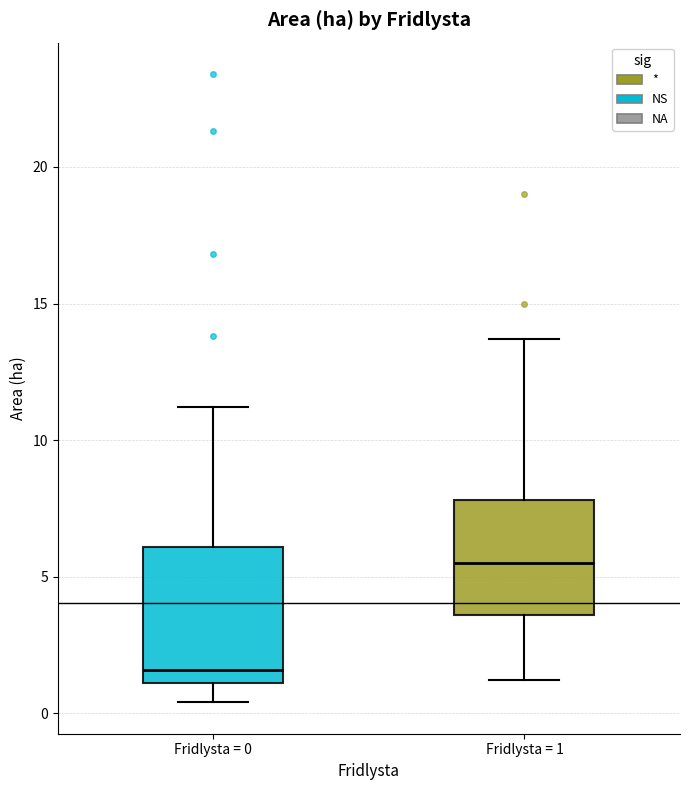

Where does the median line of the box for Fridlysta = 0 sit on the y-axis? The values are not printed on the chart, so give them approximately, as read against the axis.

1.5